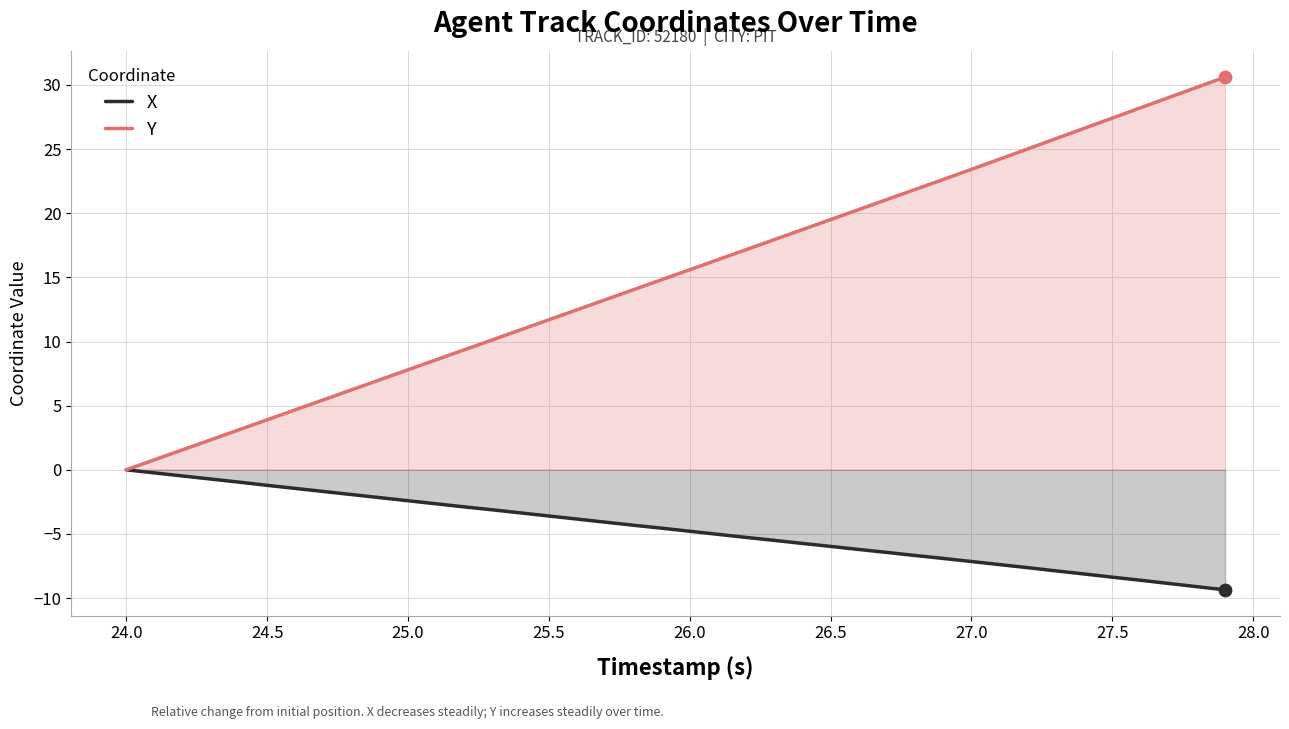

Rank the series by their average value, from highest to lowest.

Y, X